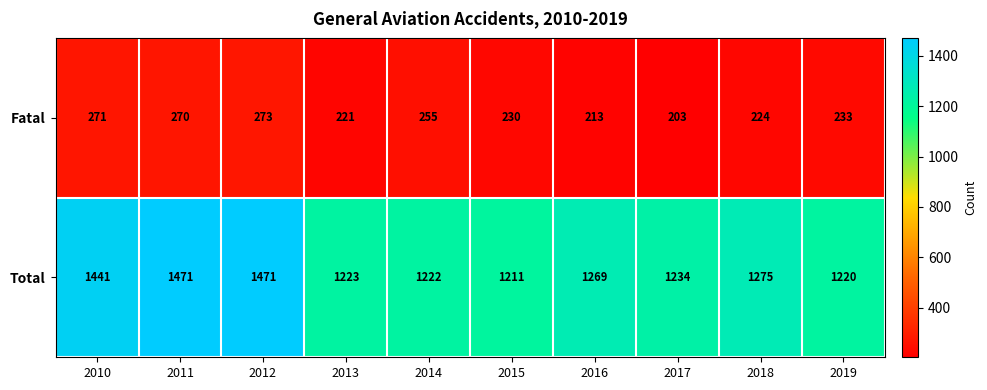

Where does the Fatal series first go above 233?

2010